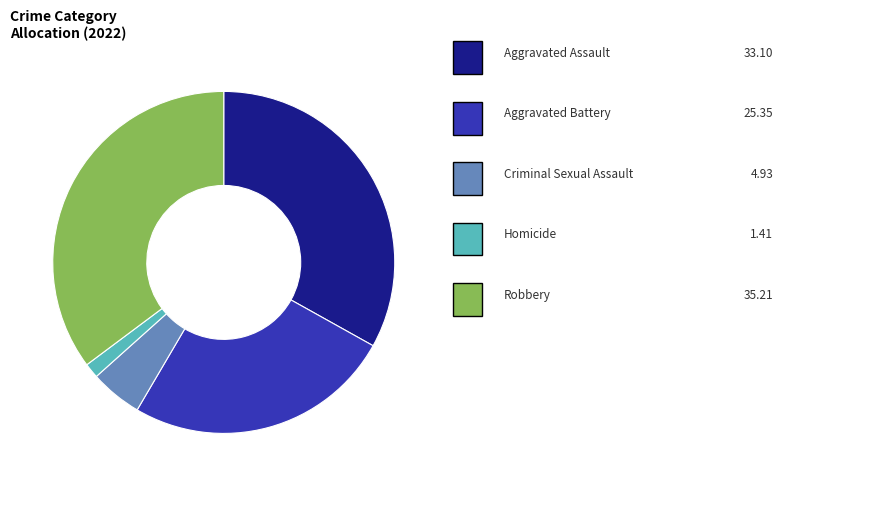

Count the number of slices in the pie.

5